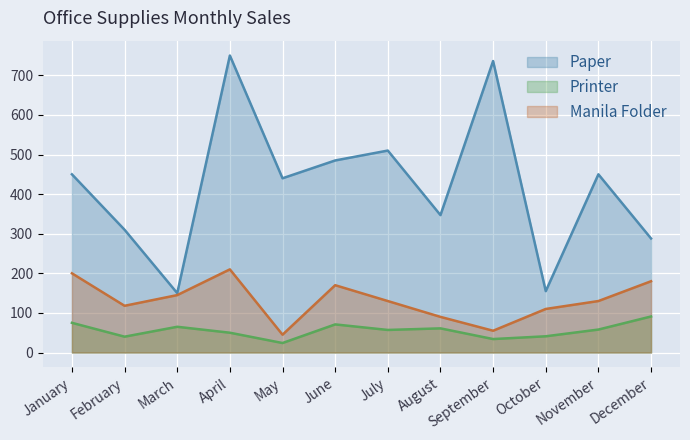

Rank the categories by Manila Folder value from highest to lowest.

April, January, December, June, March, July, November, February, October, August, September, May